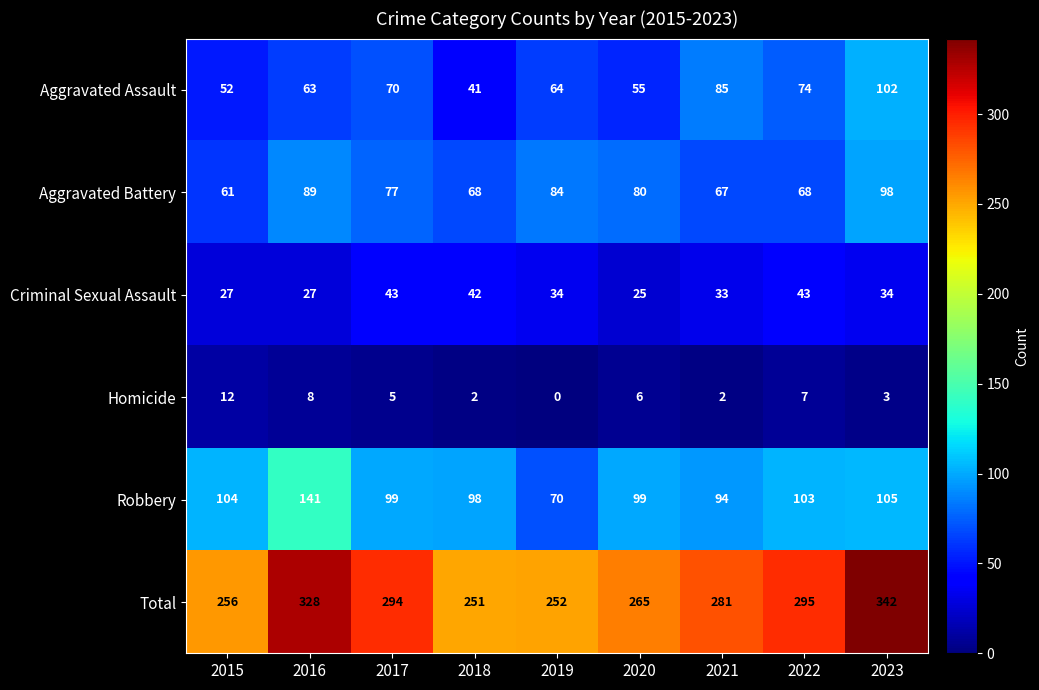

The value of Total at 2017 is 294. True or false?

True